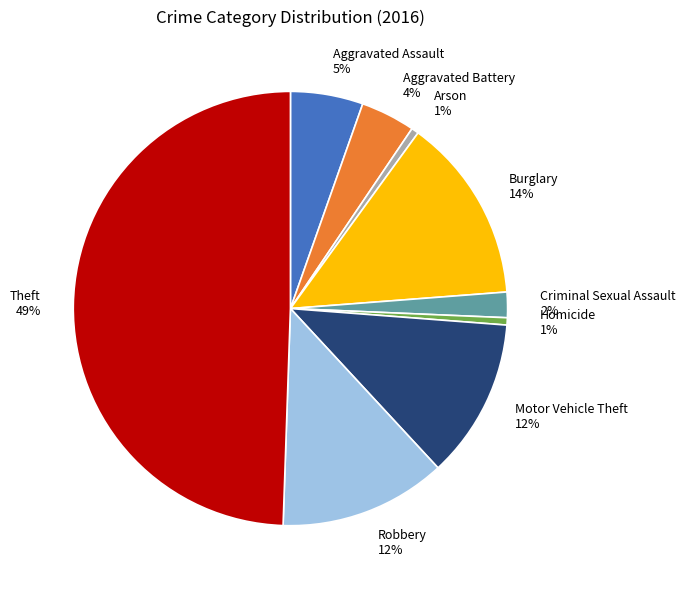

Approximately how many times larger is the value at Criminal Sexual Assault compared to Burglary?

0.1